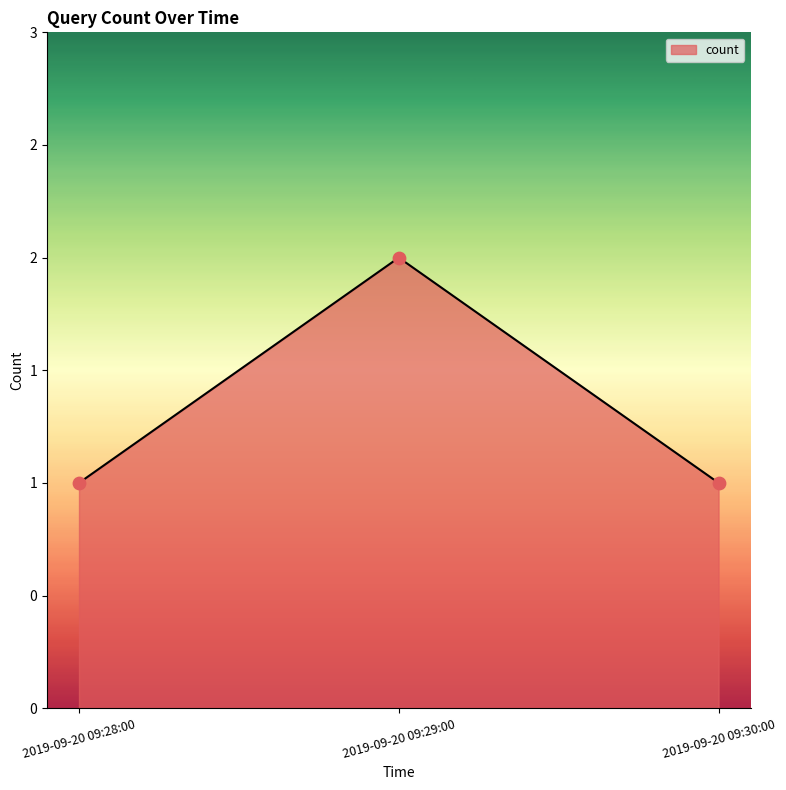

Which has a higher value, 2019-09-20 09:29:00 or 2019-09-20 09:28:00?

2019-09-20 09:29:00